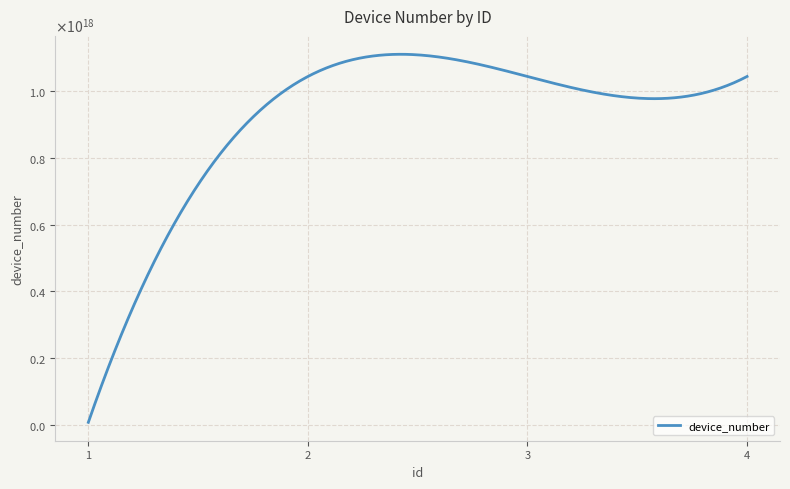

Is this an area chart (filled region under the line)?

No